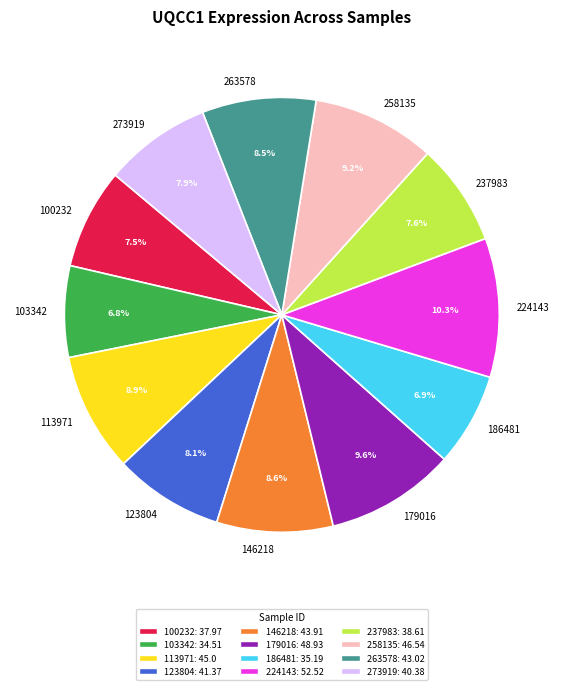

Does any single category account for the majority?

No